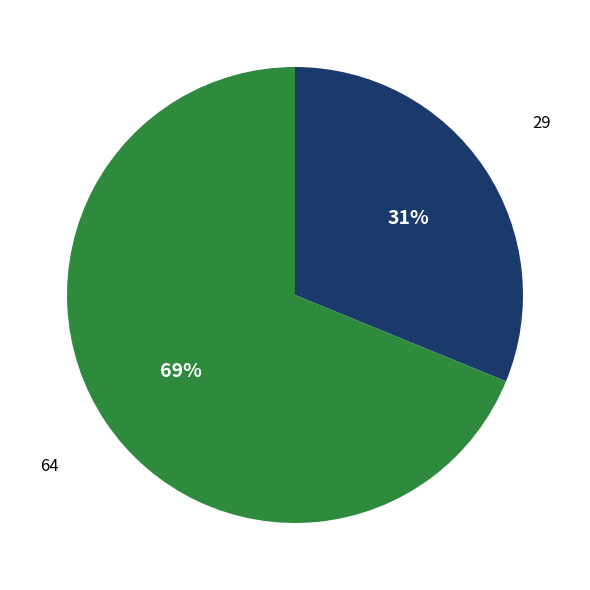

Is there a majority slice in this chart?

Yes